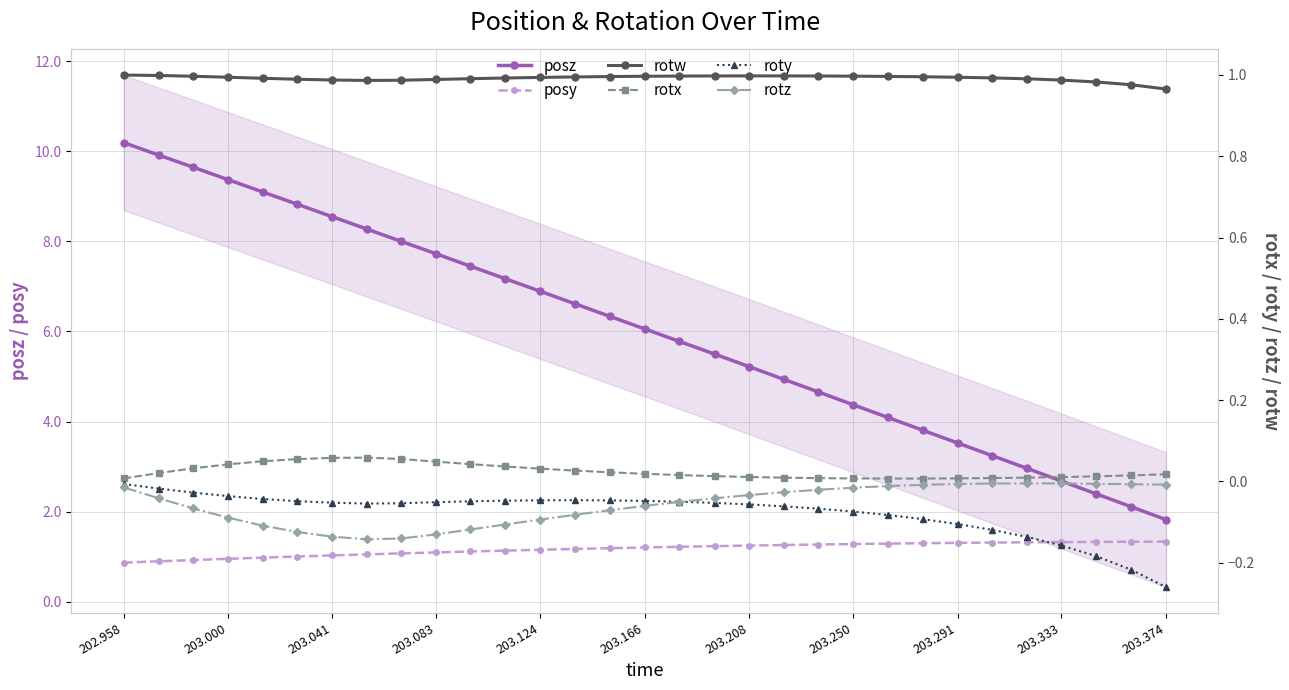

What is the maximum value for posz?

10.2